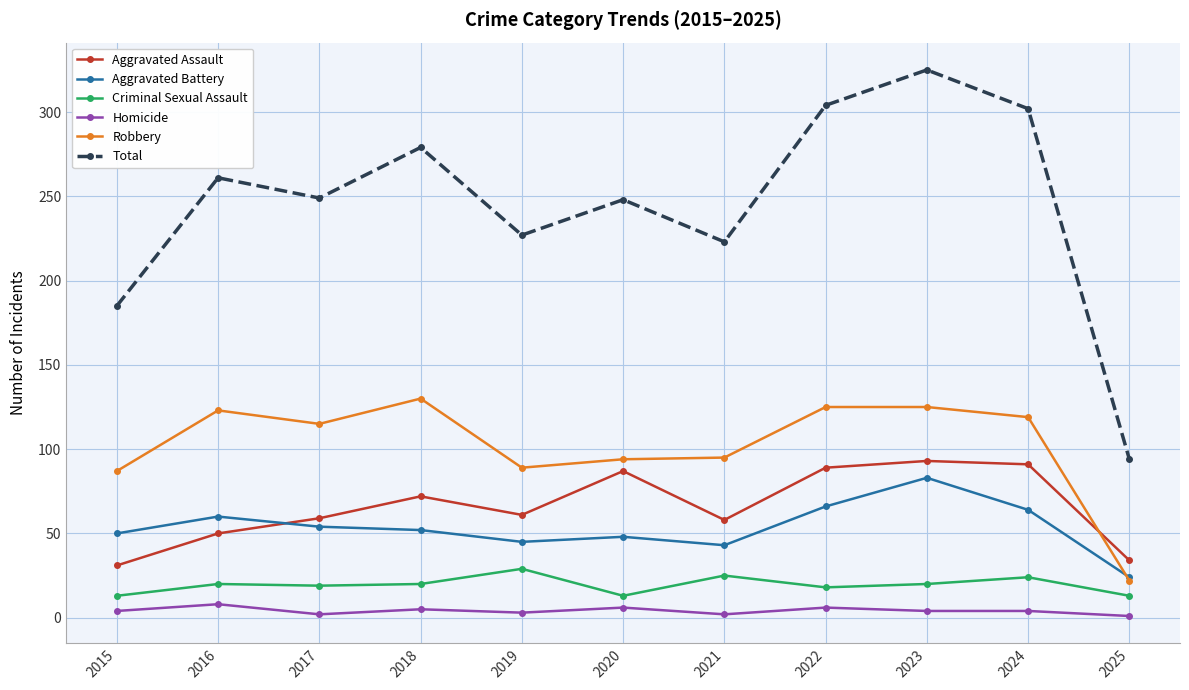

Which series has the widest spread of values?

Total